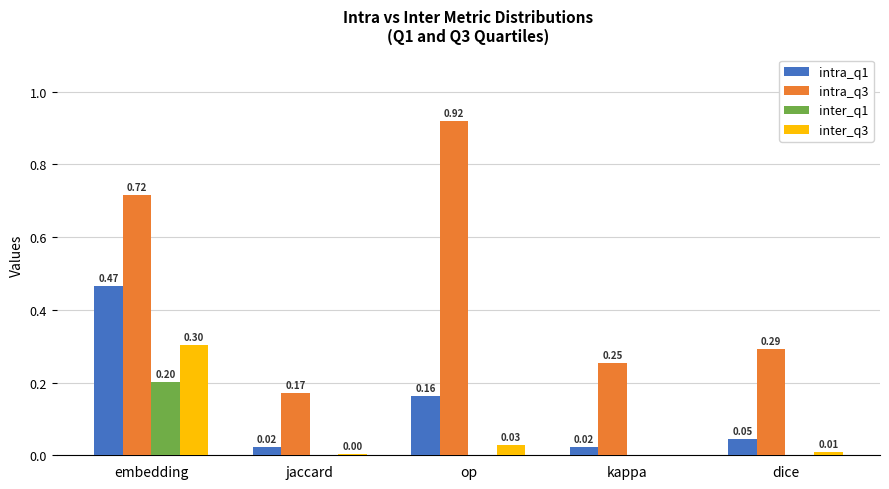

What is the sum of all intra_q3 values?

2.4